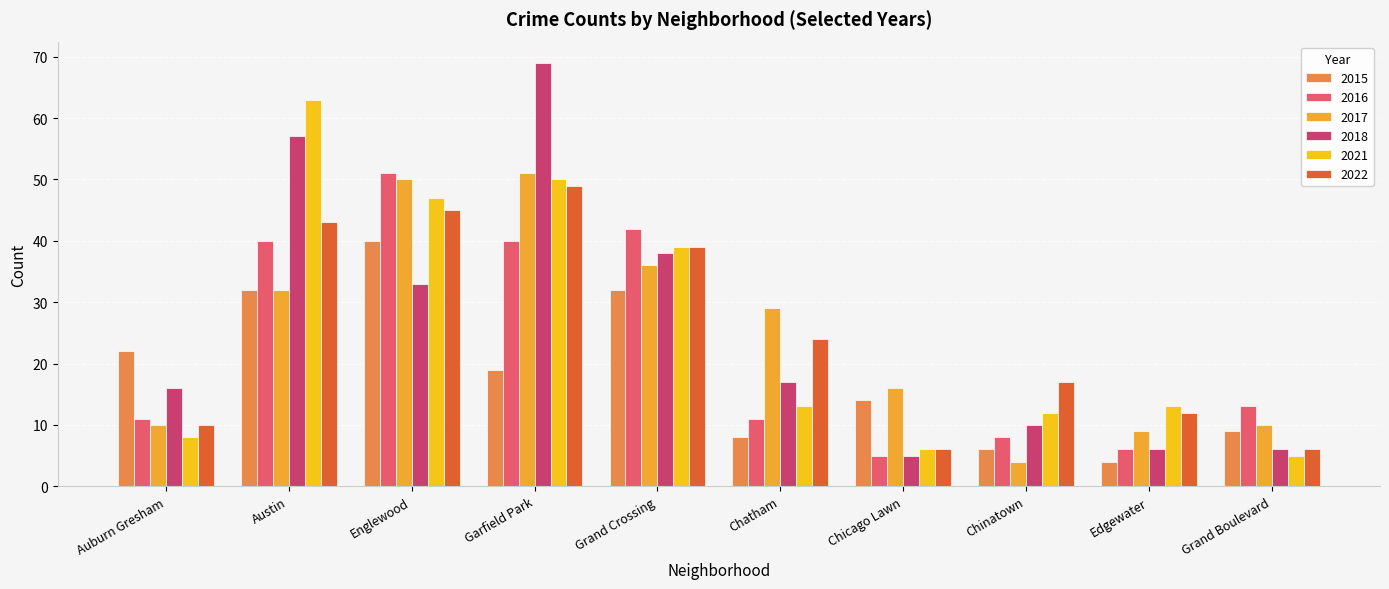

Count the number of data series in this chart.

6